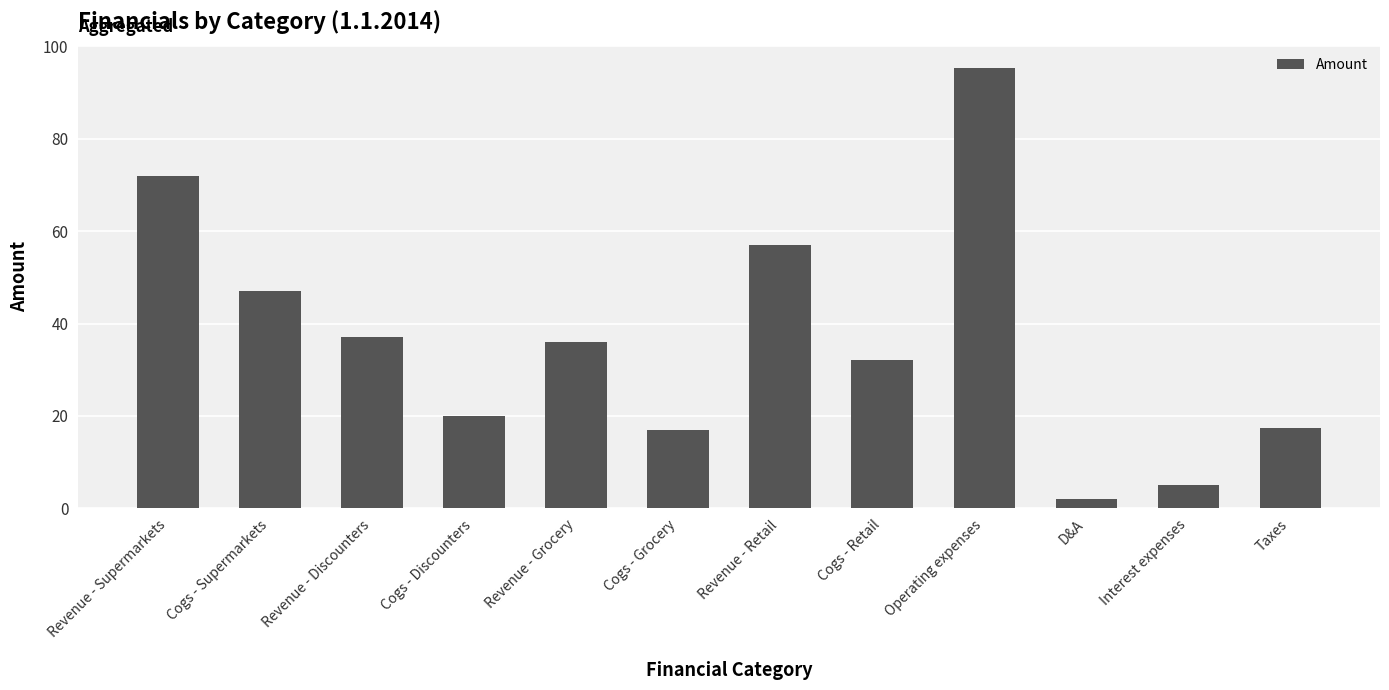

Where does the data first go above 36?

Revenue - Supermarkets